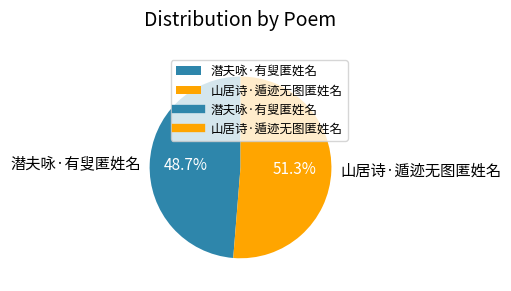

To the nearest percent, what is the difference between the 潜夫咏·有叟匿姓名 and 山居诗·遁迹无图匿姓名 slice percentages?

3%